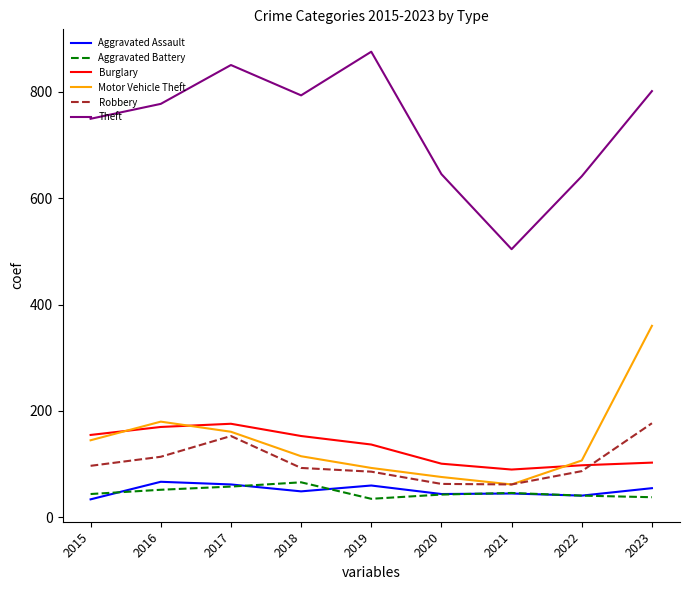

What is the smallest value displayed?

34